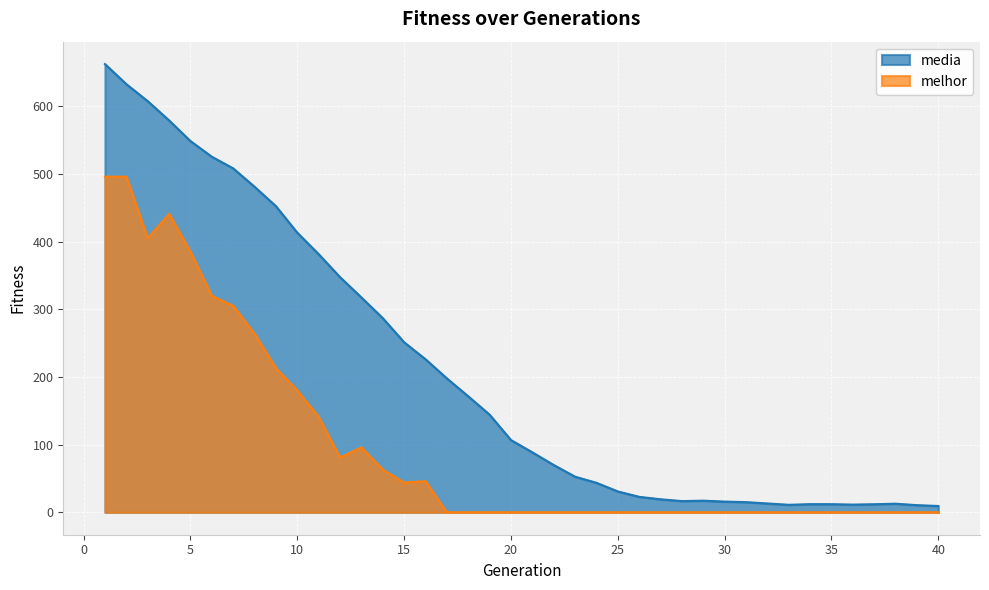

At which category does media reach its first local valley?

28